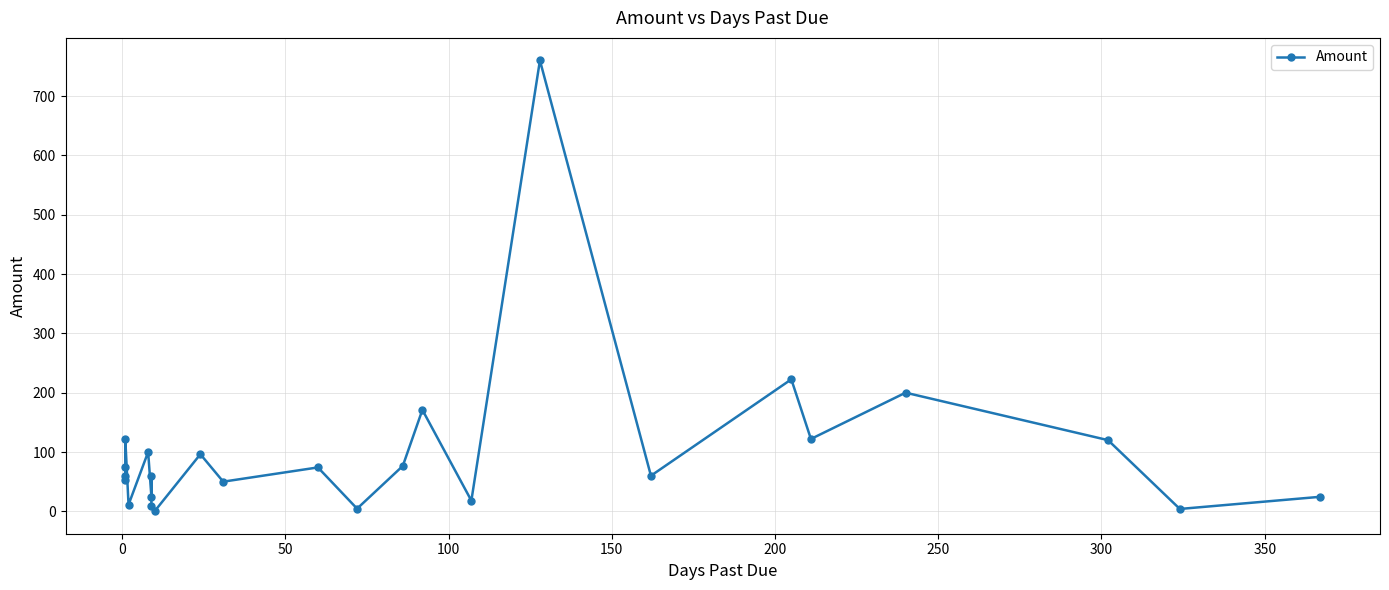

Is it true that the value at 250 is 39.7?

False